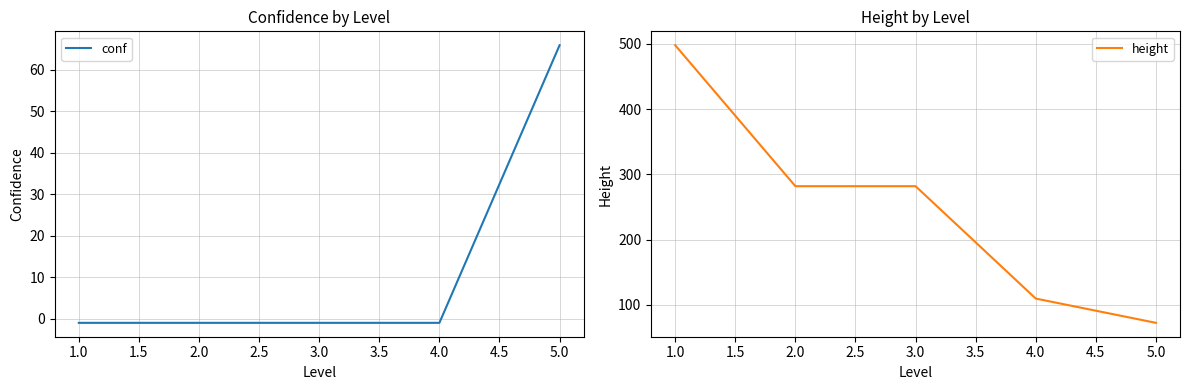

What is the average value of the height series?

248.9